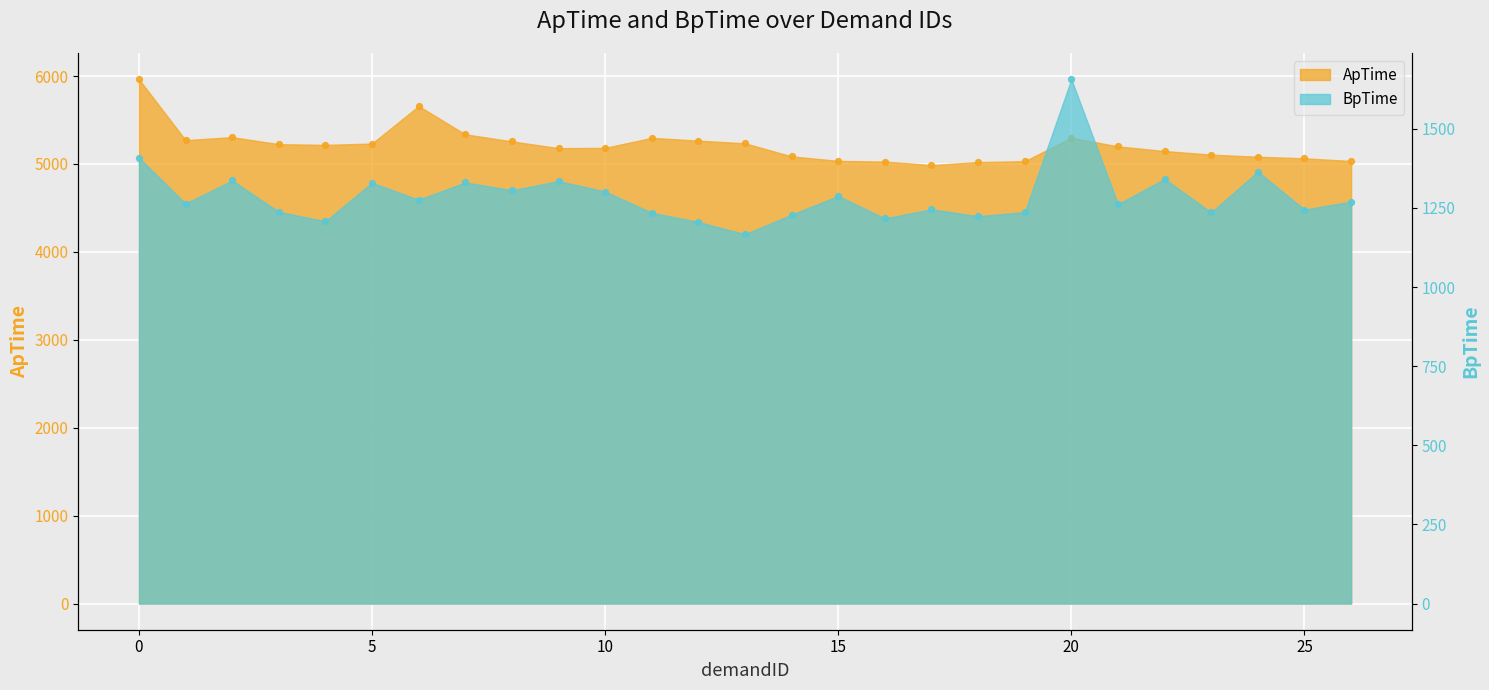

Which series has the largest total across all categories?

ApTime